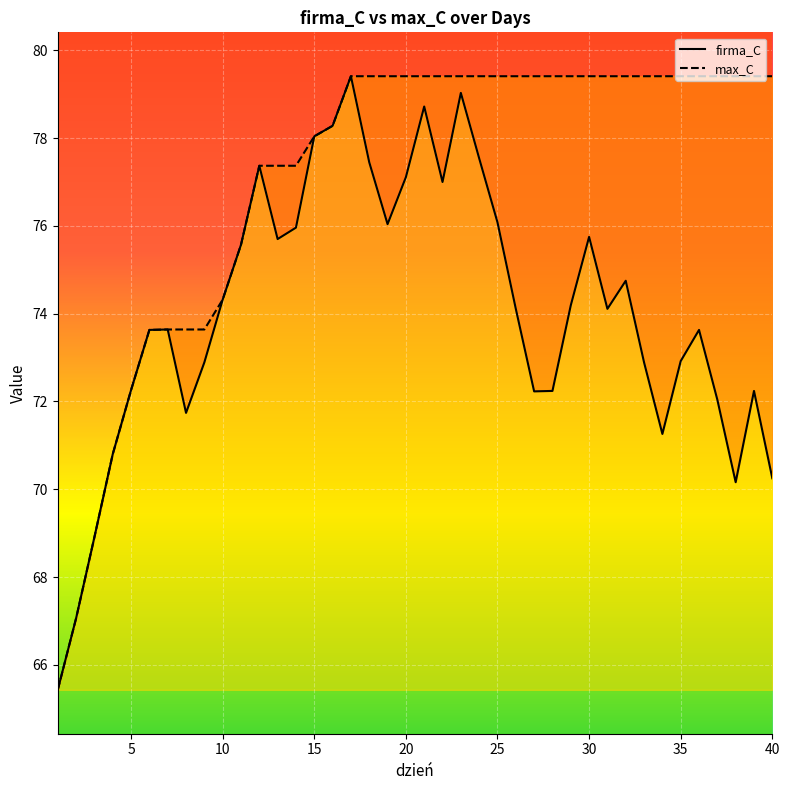

At which label is firma_C closest to 72?

37